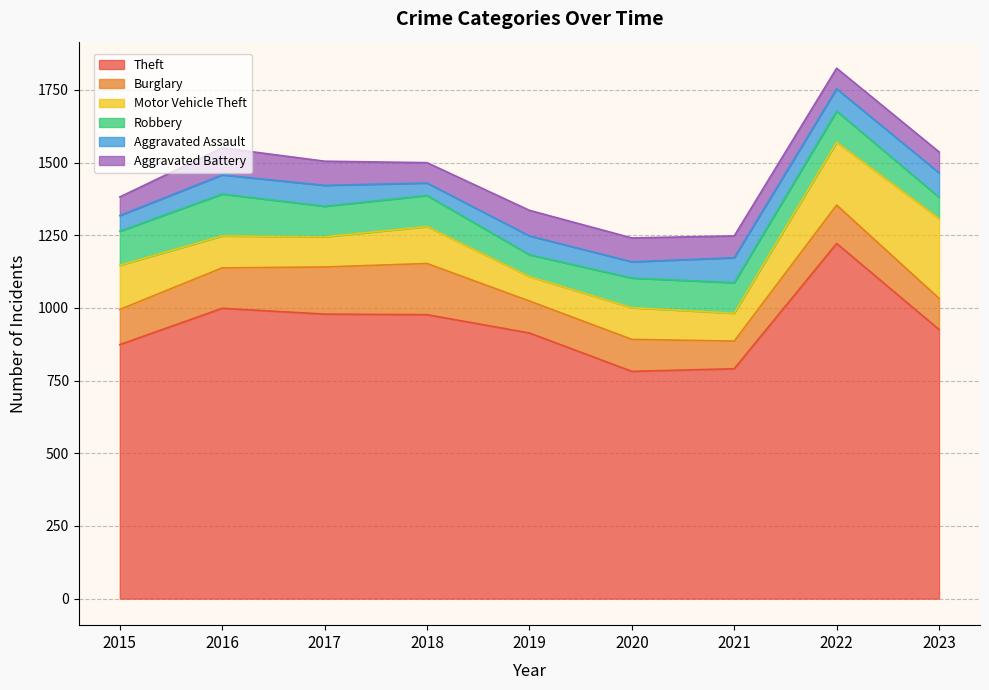

What is the average value of the Burglary series?

128